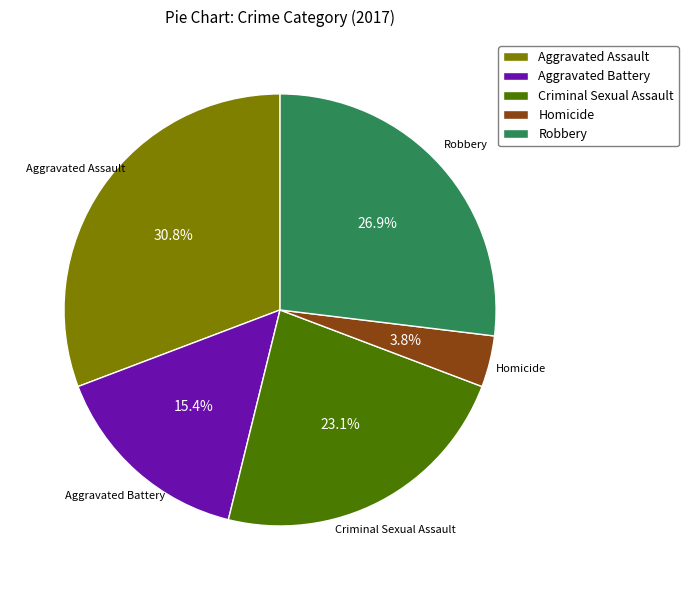

What percentage is NOT represented by Aggravated Assault?

69.2%